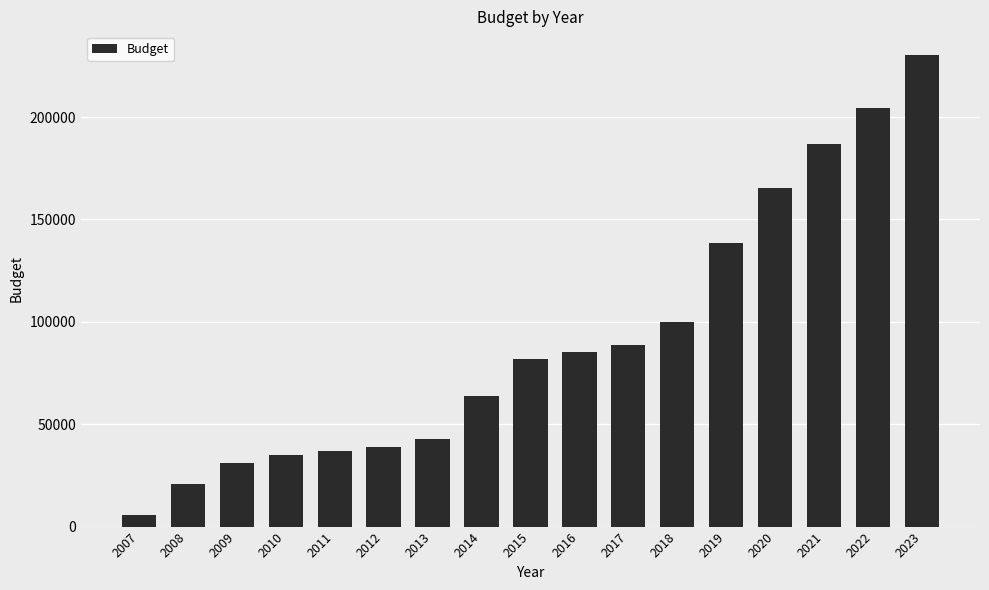

The value at 2020 is 273456. True or false?

False